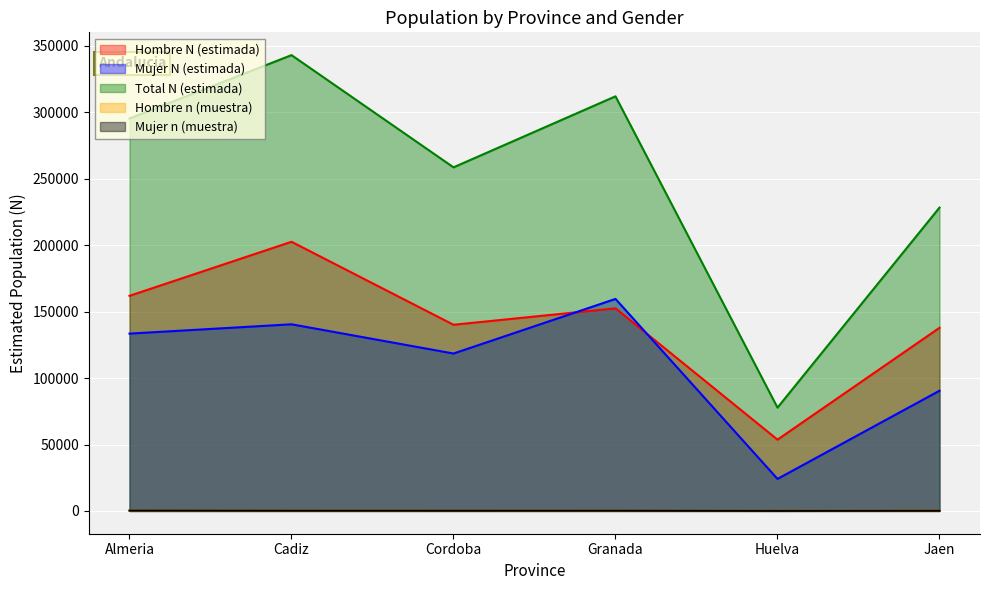

Reading left to right, list all the values displayed in this chart.

Hombre N (estimada): 161925	202615	140146	152516	53667	137859
Mujer N (estimada): 133483	140497	118493	159596	24107	90487
Total N (estimada): 295408	343112	258640	312112	77773	228346
Hombre n (muestra): 200	140	141	111	76	200
Mujer n (muestra): 255	173	157	169	51	151